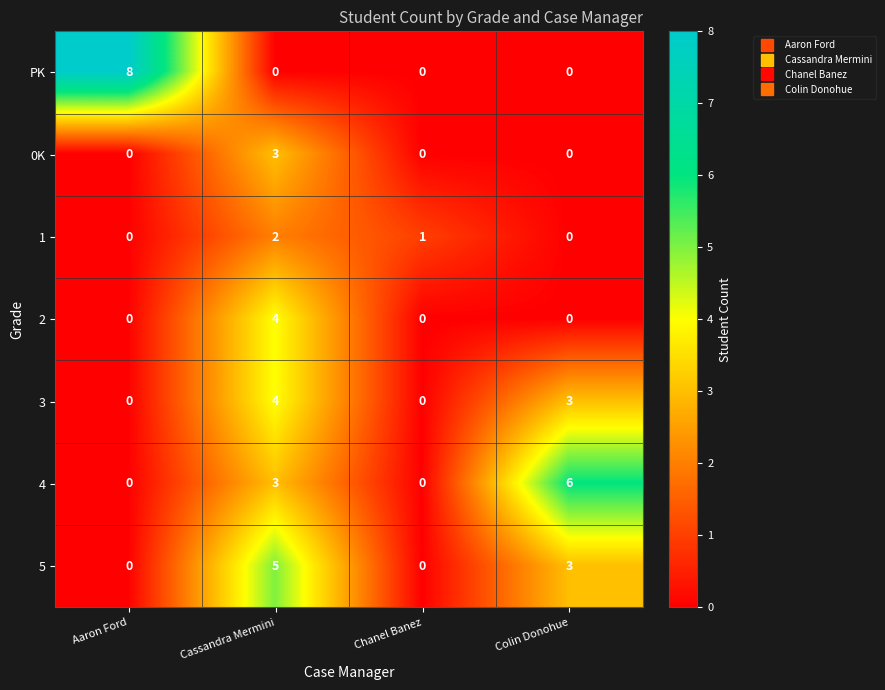

What is the difference between the maximum and minimum values in the 5 series?

5